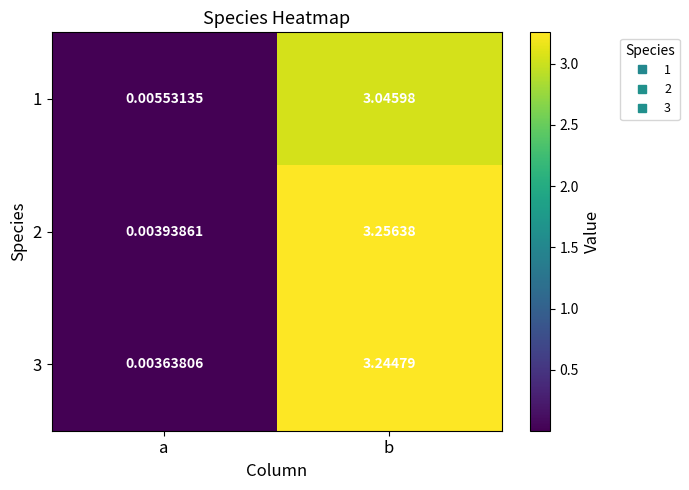

At a, list the series in order from smallest to largest.

3, 2, 1